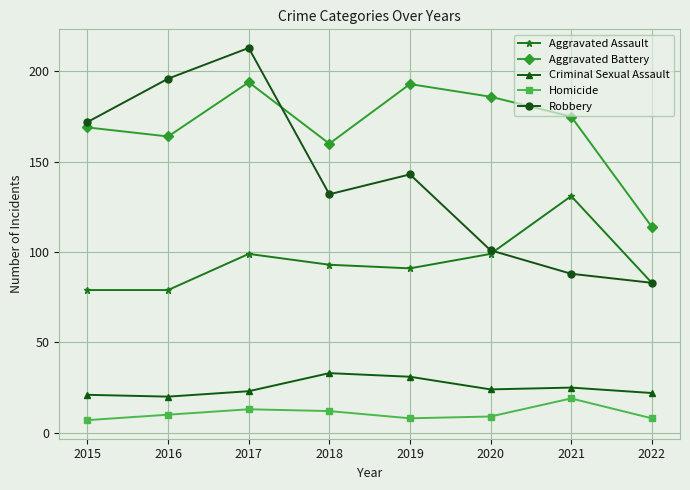

Reading right to left, extract all data points from this chart.

Aggravated Assault: 2022=83	2021=131	2020=99	2019=91	2018=93	2017=99	2016=79	2015=79
Aggravated Battery: 2022=114	2021=175	2020=186	2019=193	2018=160	2017=194	2016=164	2015=169
Criminal Sexual Assault: 2022=22	2021=25	2020=24	2019=31	2018=33	2017=23	2016=20	2015=21
Homicide: 2022=8	2021=19	2020=9	2019=8	2018=12	2017=13	2016=10	2015=7
Robbery: 2022=83	2021=88	2020=101	2019=143	2018=132	2017=213	2016=196	2015=172